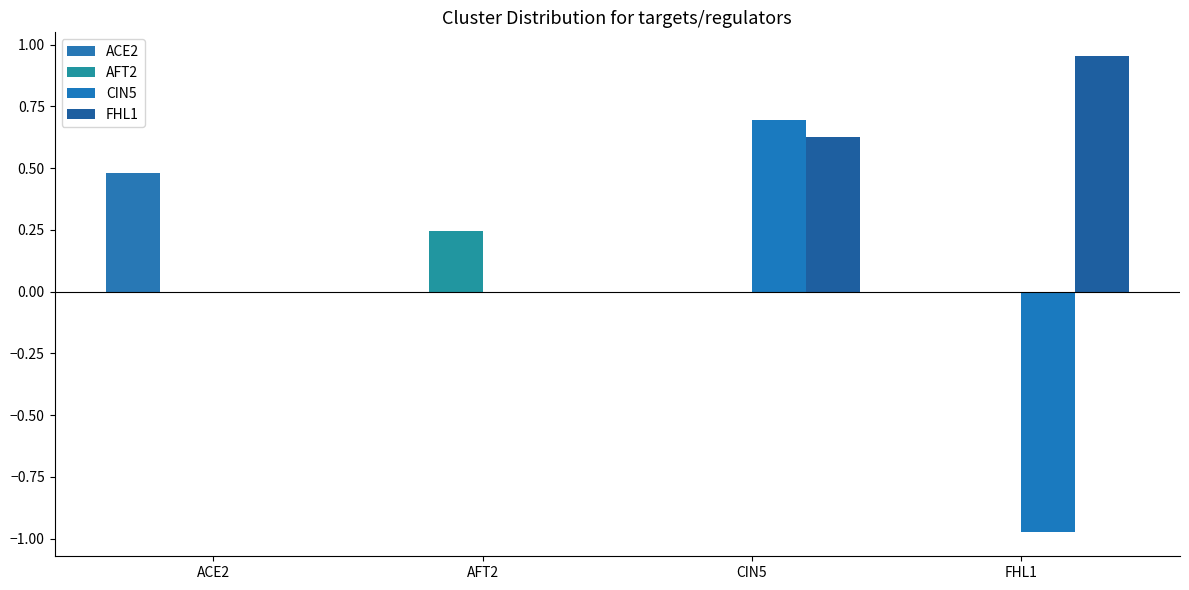

Are the bars horizontal?

No